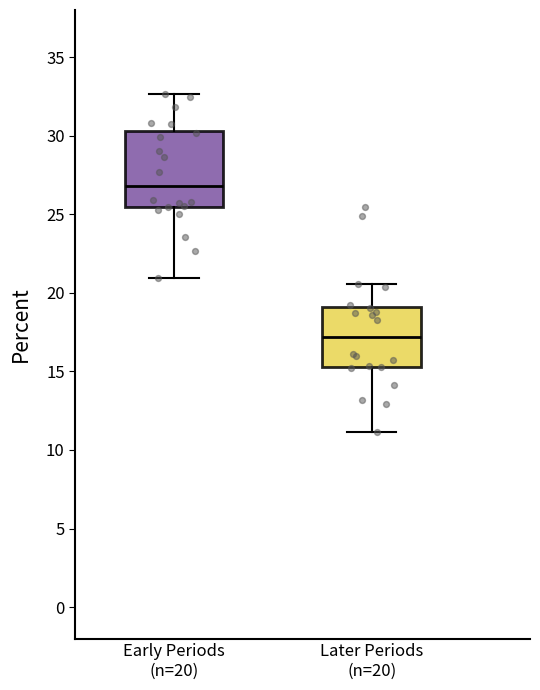

Comparing the boxes themselves (not the whiskers), which one is the tallest?

Early Periods (n=20)